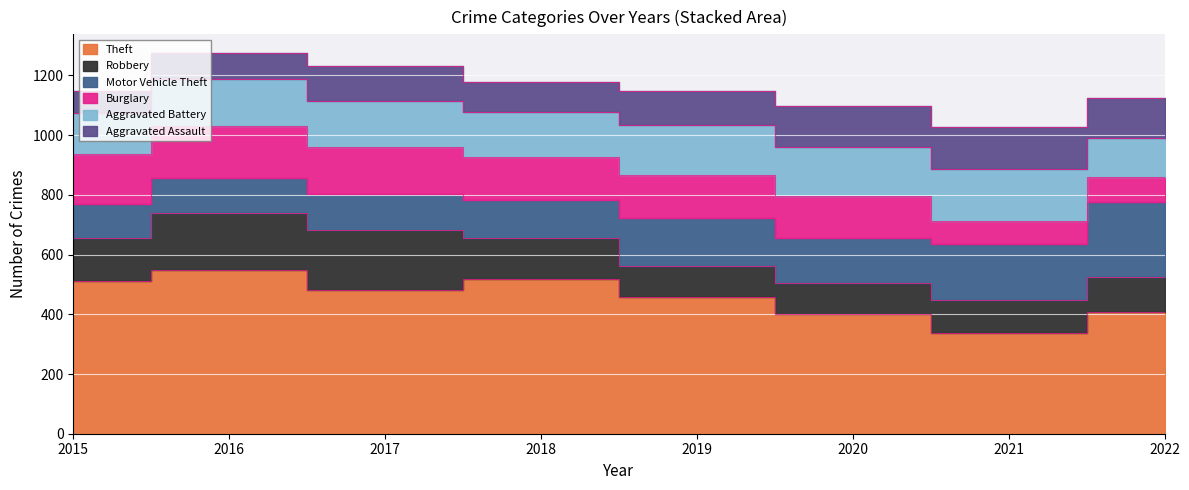

True or false: Motor Vehicle Theft and Theft cross at least once.

False